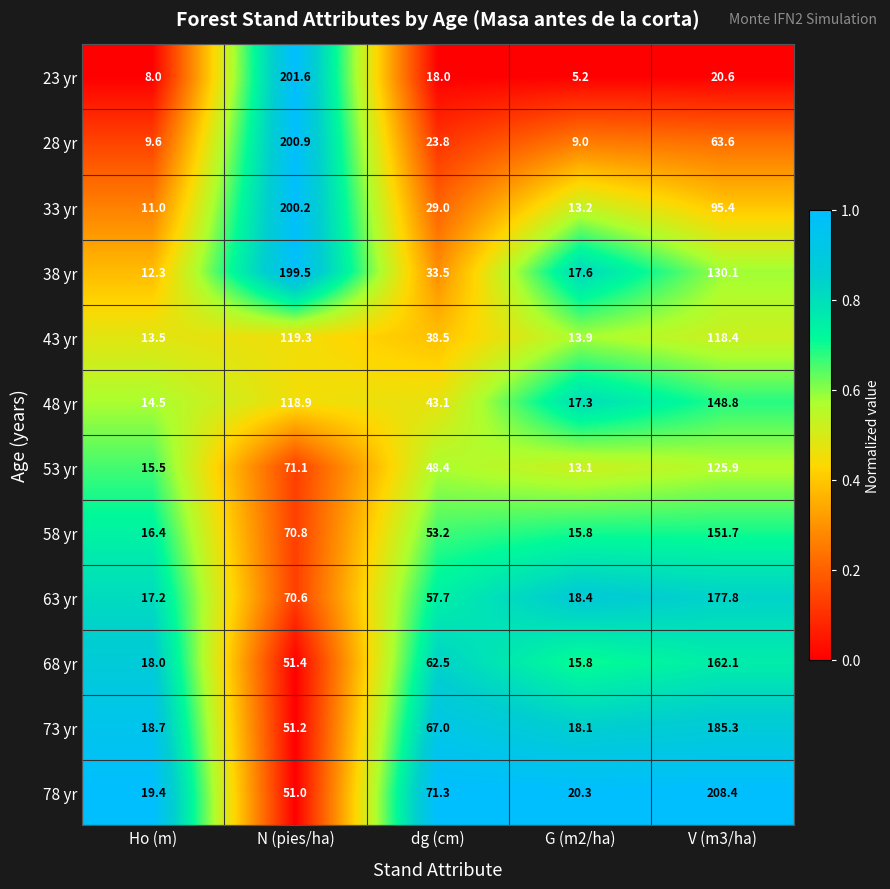

Count the number of data series in this chart.

12